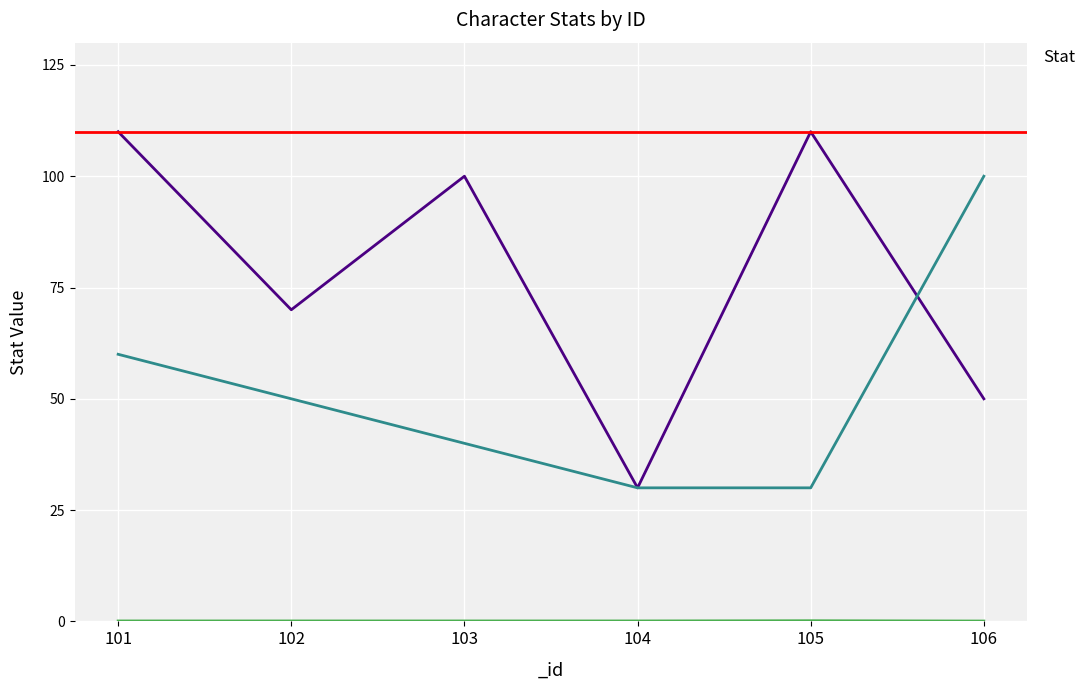

The _def series shows 40.0 at 103. True or false?

True